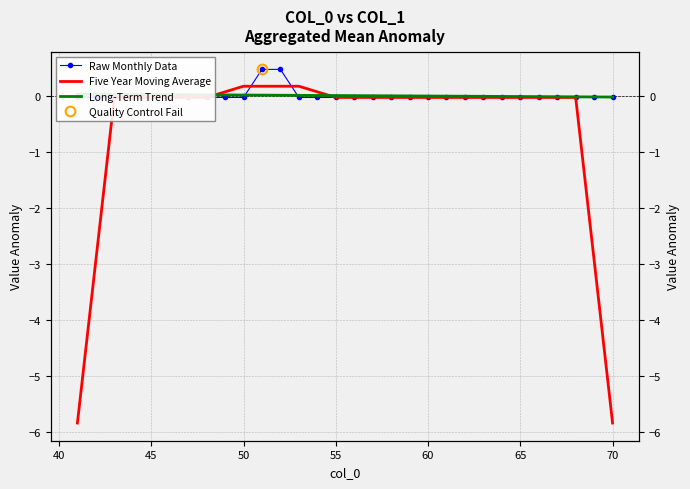

How many times do Five Year Moving Average and Raw Monthly Data cross each other?

4